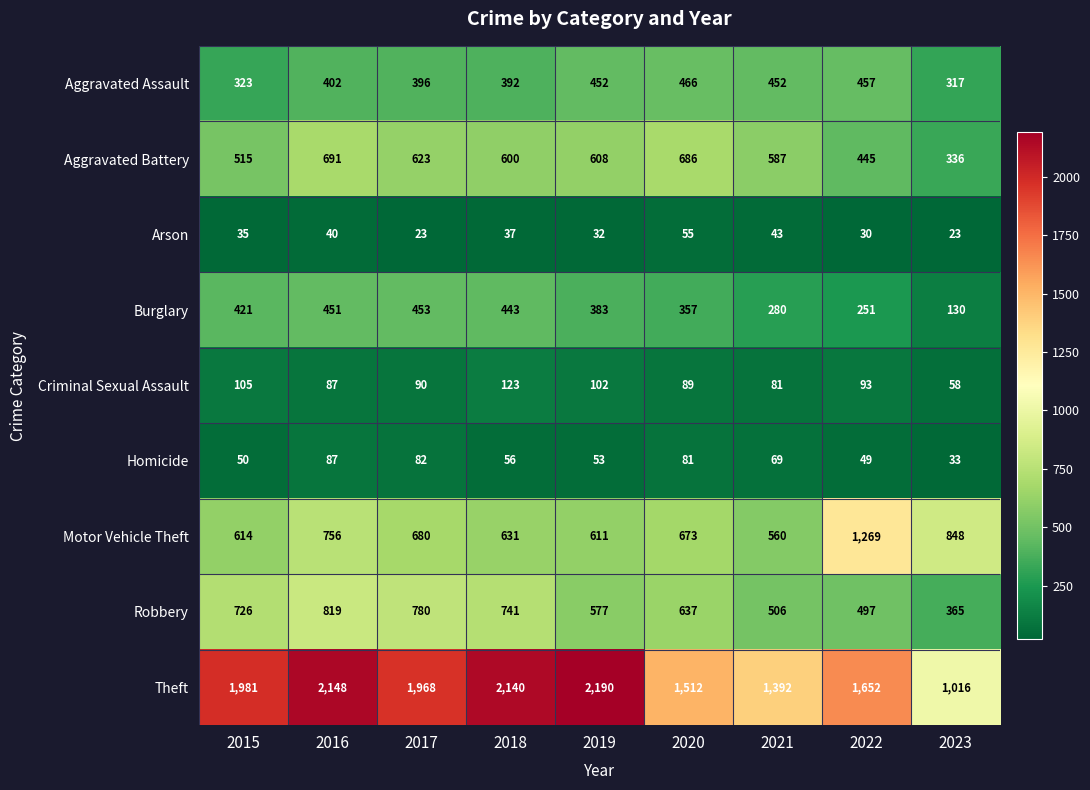

Which series has the widest spread of values?

Theft